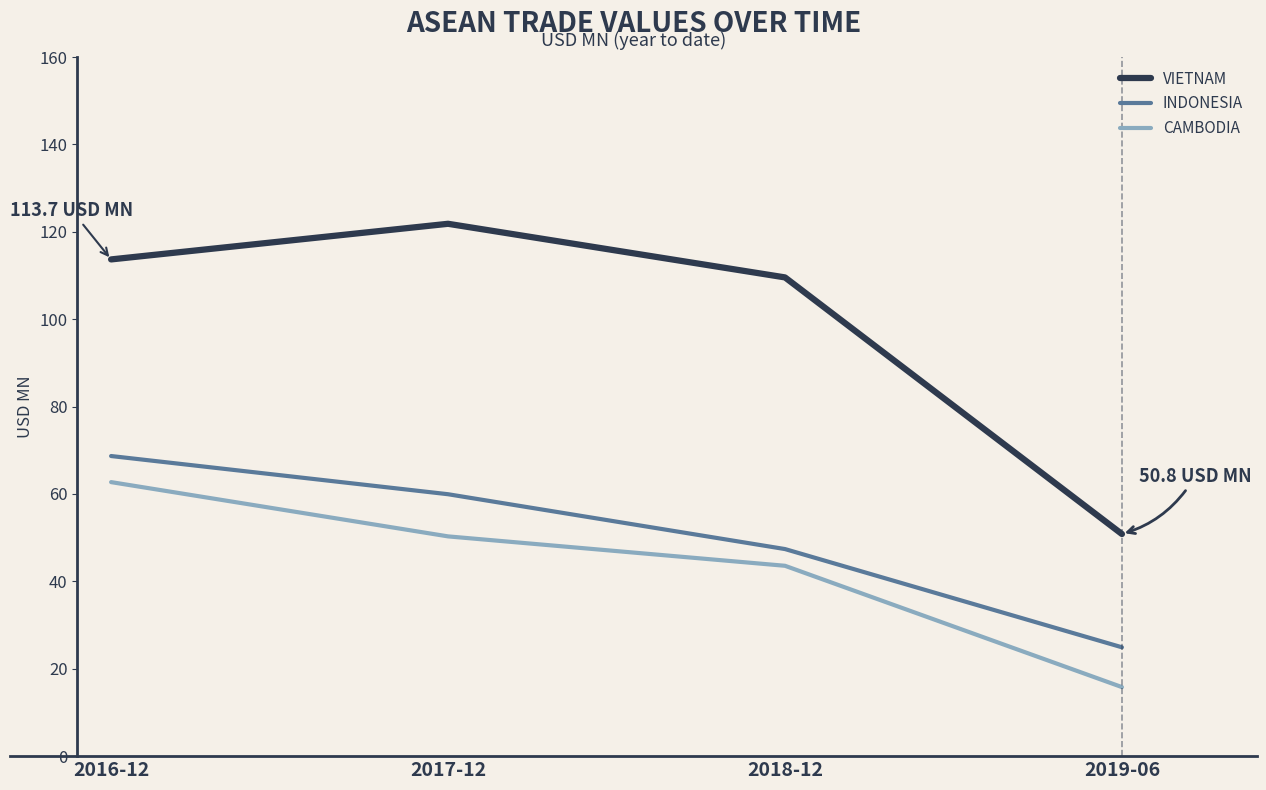

Is it true that INDONESIA equals 59.9 at 2017-12?

True